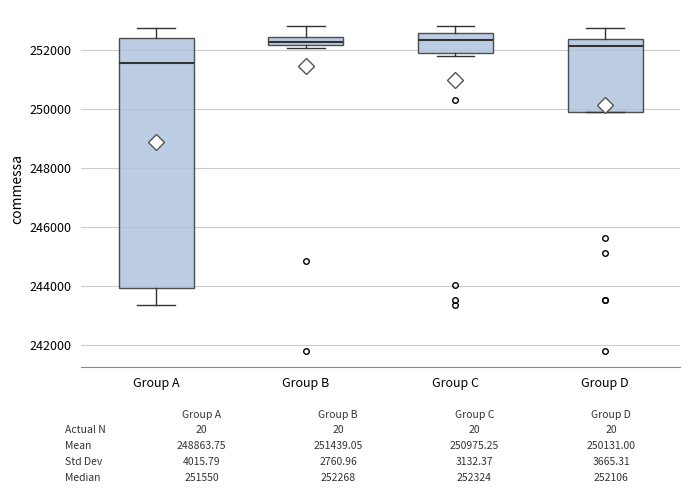

Where is the lower edge of the box for Group B on the y-axis? The values are not printed on the chart, so give them approximately, as read against the axis.

252200